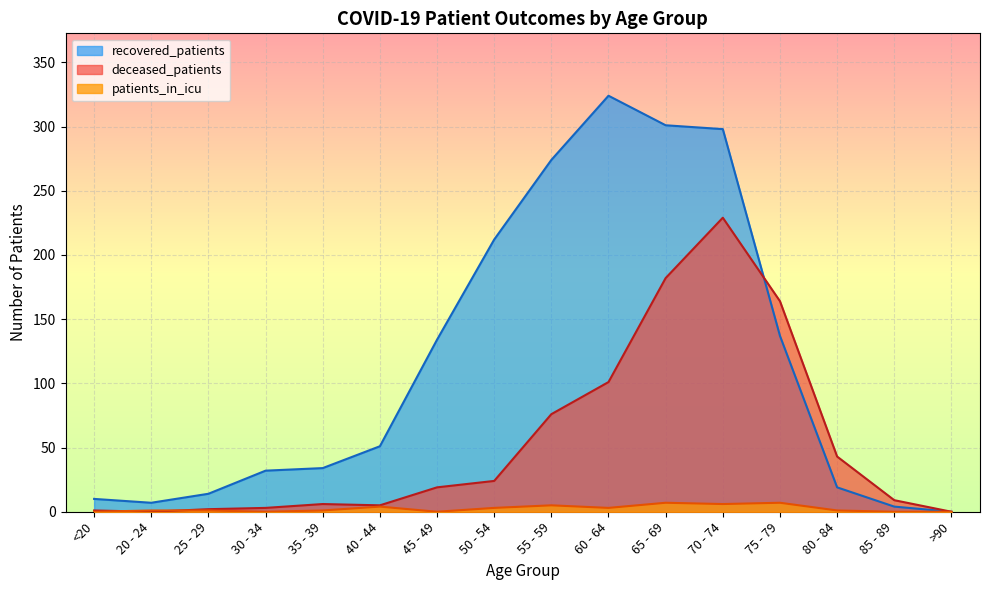

How many lines are shown in the chart?

3